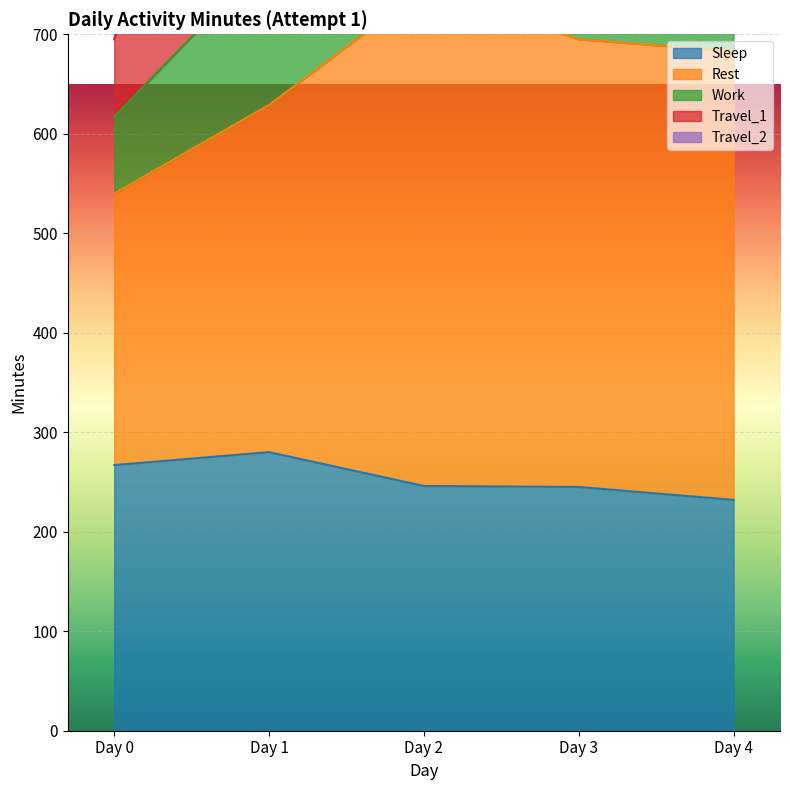

Which series has the largest total across all categories?

Work